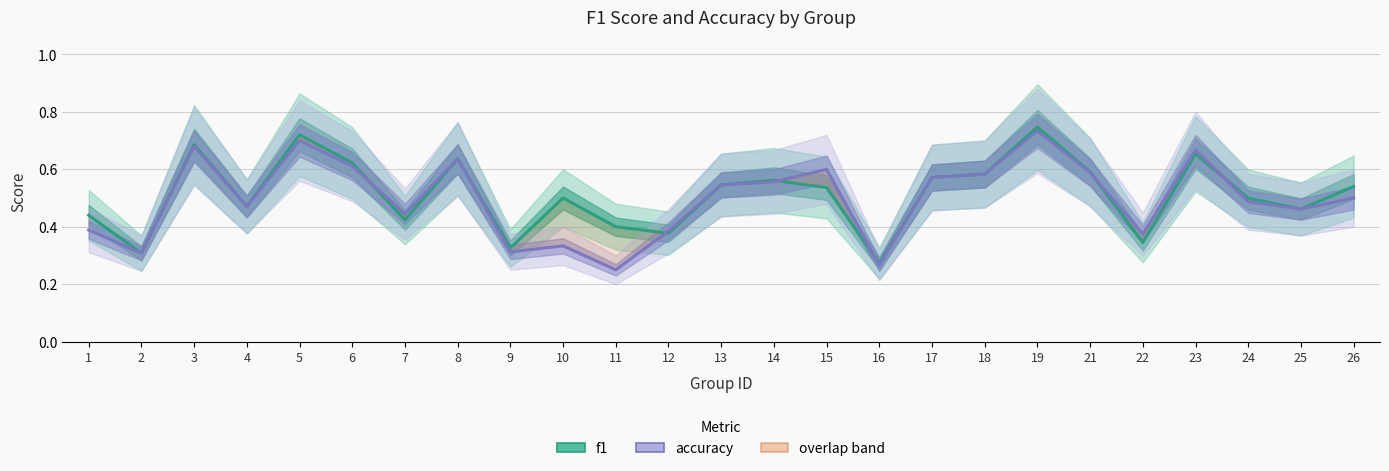

At which category is the sum across all series the highest?

19